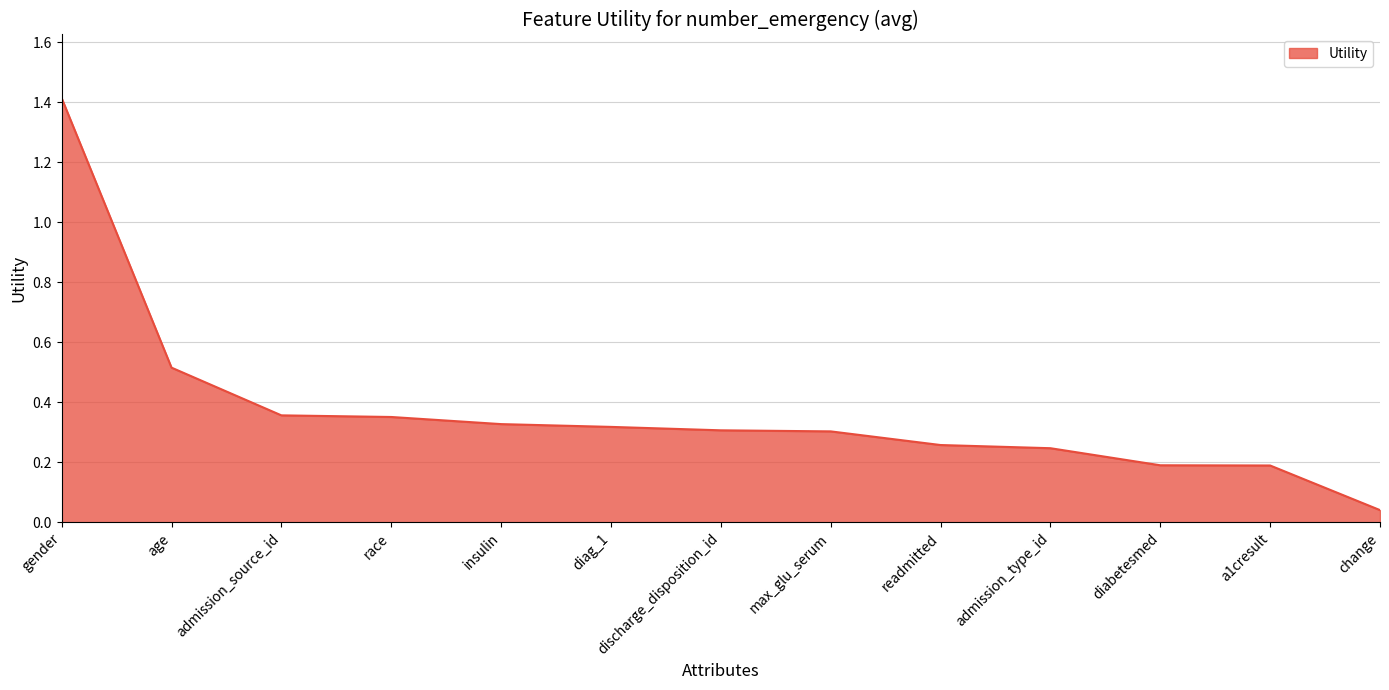

What is the difference between the values at diag_1 and gender?

1.1